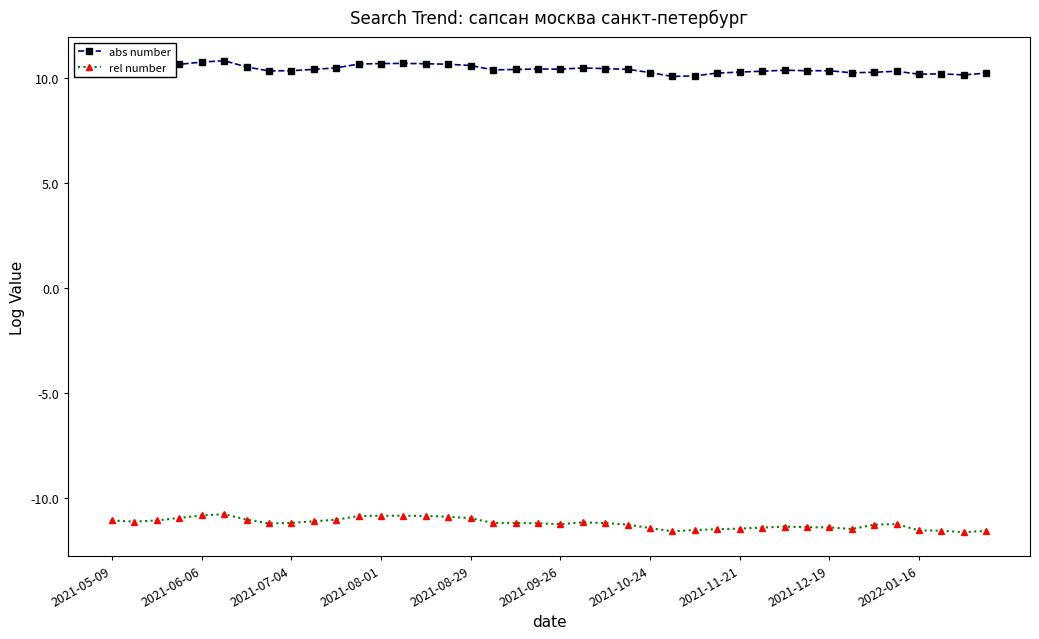

What is the difference between the second highest and minimum values in the rel number series?

0.8